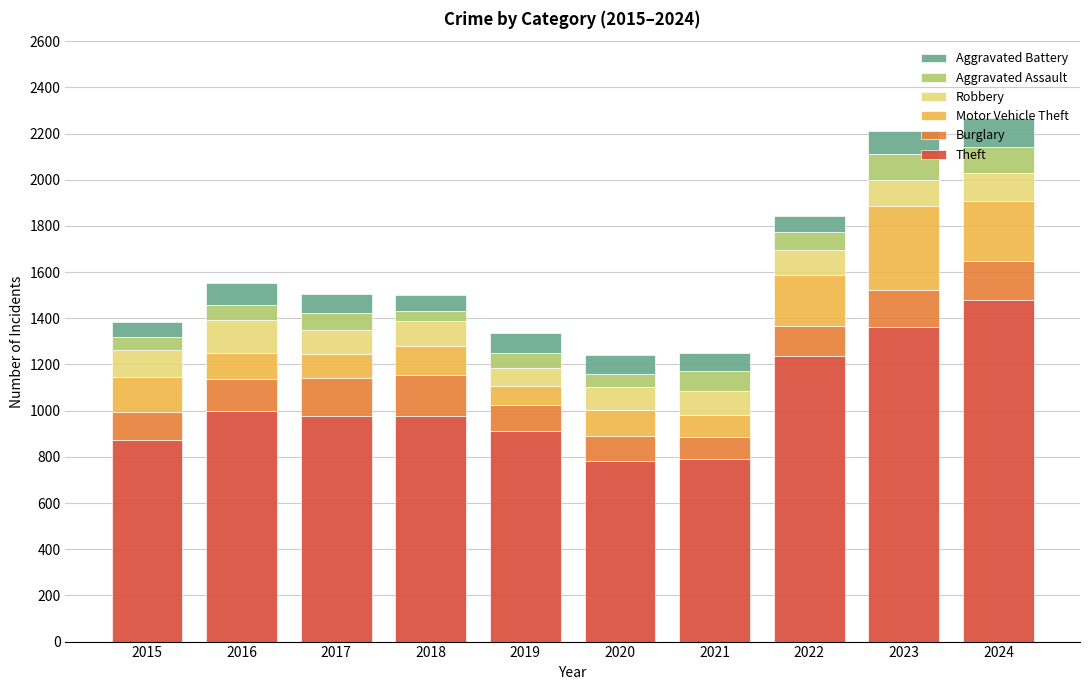

Where does the Theft series first go above 979?

2016